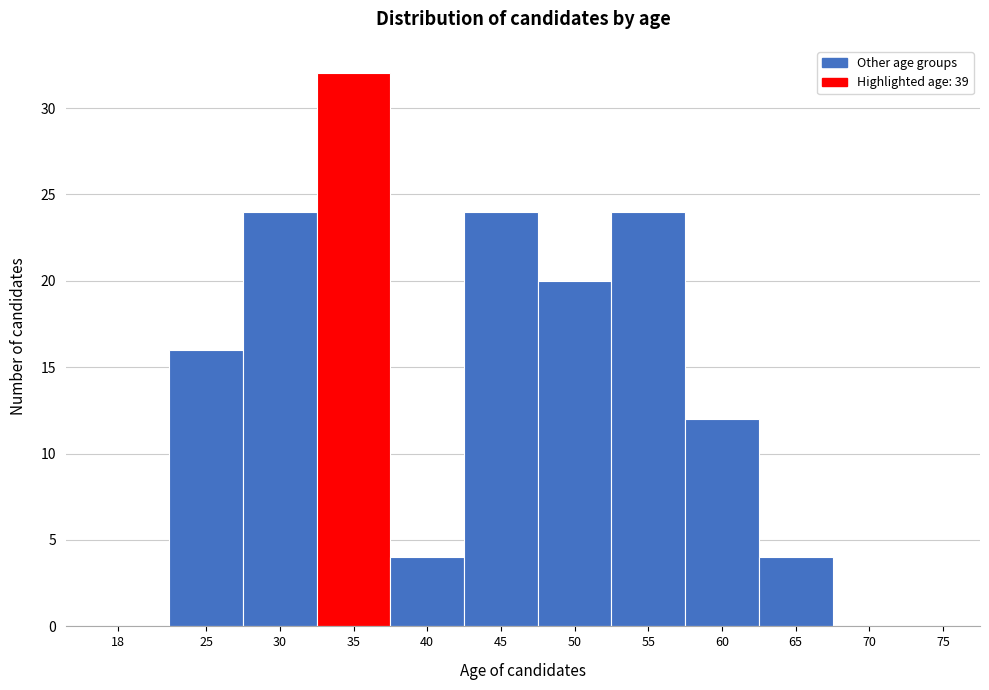

Reading left to right, what are all the values shown in this chart?

18=0	25=16	30=24	35=32	40=4	45=24	50=20	55=24	60=12	65=4	70=0	75=0